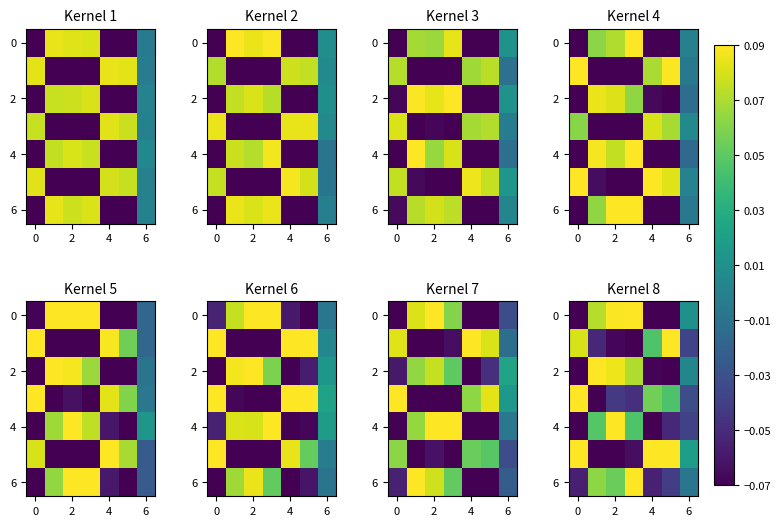

How many series are shown in this chart?

7